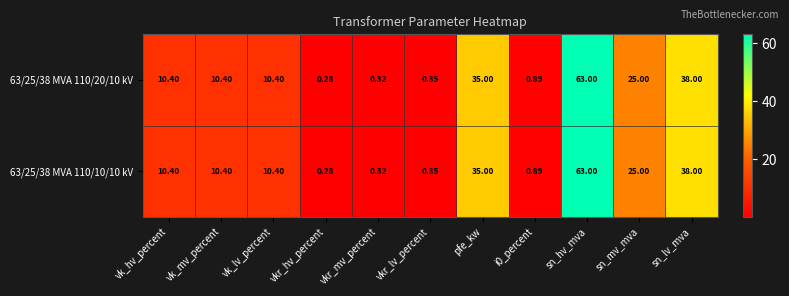

At which label does 63/25/38 MVA 110/10/10 kV reach its peak?

sn_hv_mva